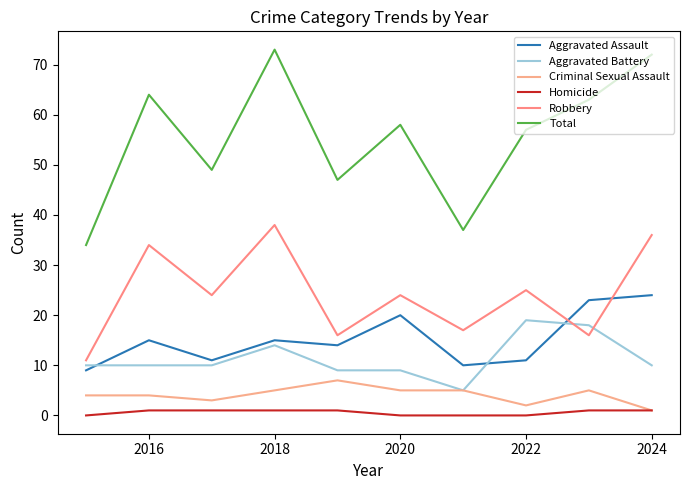

How many interior local valleys does the Robbery series have?

4